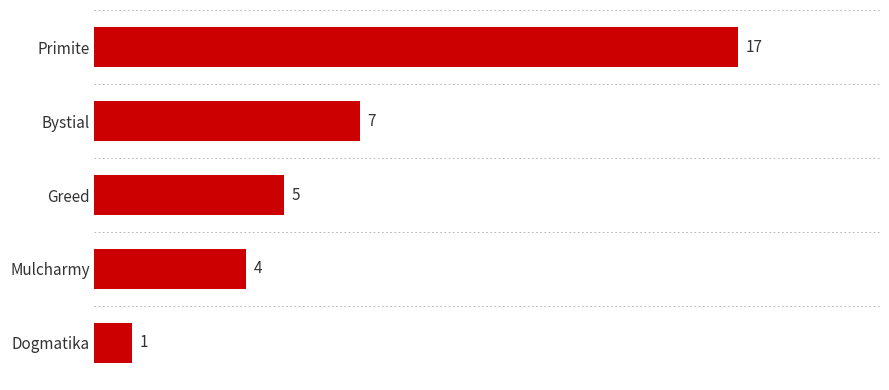

Approximately how many times larger is the value at Primite compared to Greed?

3.4